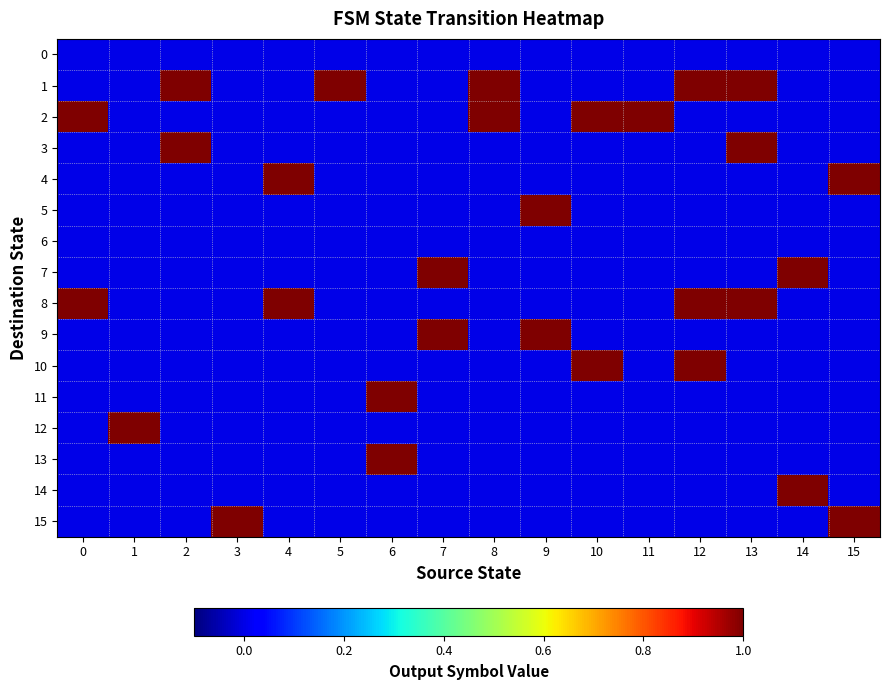

Reading right to left, extract all data points from this chart.

0: 15=0	14=0	13=0	12=0	11=0	10=0	9=0	8=0	7=0	6=0	5=0	4=0	3=0	2=0	1=0	0=0
1: 15=0	14=0	13=1	12=1	11=0	10=0	9=0	8=1	7=0	6=0	5=1	4=0	3=0	2=1	1=0	0=0
2: 15=0	14=0	13=0	12=0	11=1	10=1	9=0	8=1	7=0	6=0	5=0	4=0	3=0	2=0	1=0	0=1
3: 15=0	14=0	13=1	12=0	11=0	10=0	9=0	8=0	7=0	6=0	5=0	4=0	3=0	2=1	1=0	0=0
4: 15=1	14=0	13=0	12=0	11=0	10=0	9=0	8=0	7=0	6=0	5=0	4=1	3=0	2=0	1=0	0=0
5: 15=0	14=0	13=0	12=0	11=0	10=0	9=1	8=0	7=0	6=0	5=0	4=0	3=0	2=0	1=0	0=0
6: 15=0	14=0	13=0	12=0	11=0	10=0	9=0	8=0	7=0	6=0	5=0	4=0	3=0	2=0	1=0	0=0
7: 15=0	14=1	13=0	12=0	11=0	10=0	9=0	8=0	7=1	6=0	5=0	4=0	3=0	2=0	1=0	0=0
8: 15=0	14=0	13=1	12=1	11=0	10=0	9=0	8=0	7=0	6=0	5=0	4=1	3=0	2=0	1=0	0=1
9: 15=0	14=0	13=0	12=0	11=0	10=0	9=1	8=0	7=1	6=0	5=0	4=0	3=0	2=0	1=0	0=0
10: 15=0	14=0	13=0	12=1	11=0	10=1	9=0	8=0	7=0	6=0	5=0	4=0	3=0	2=0	1=0	0=0
11: 15=0	14=0	13=0	12=0	11=0	10=0	9=0	8=0	7=0	6=1	5=0	4=0	3=0	2=0	1=0	0=0
12: 15=0	14=0	13=0	12=0	11=0	10=0	9=0	8=0	7=0	6=0	5=0	4=0	3=0	2=0	1=1	0=0
13: 15=0	14=0	13=0	12=0	11=0	10=0	9=0	8=0	7=0	6=1	5=0	4=0	3=0	2=0	1=0	0=0
14: 15=0	14=1	13=0	12=0	11=0	10=0	9=0	8=0	7=0	6=0	5=0	4=0	3=0	2=0	1=0	0=0
15: 15=1	14=0	13=0	12=0	11=0	10=0	9=0	8=0	7=0	6=0	5=0	4=0	3=1	2=0	1=0	0=0